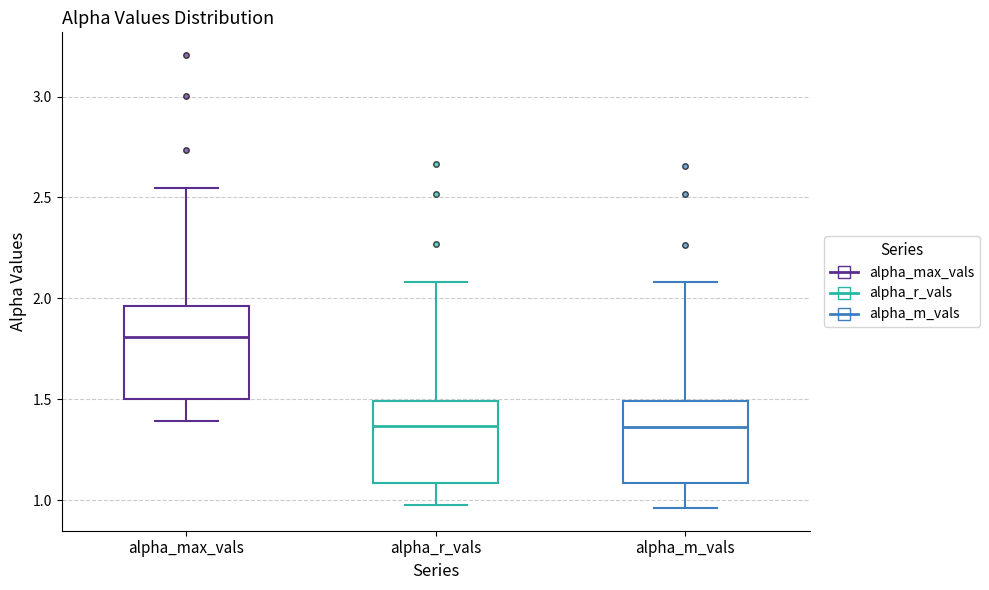

Comparing the boxes themselves (not the whiskers), which one is the tallest?

alpha_max_vals